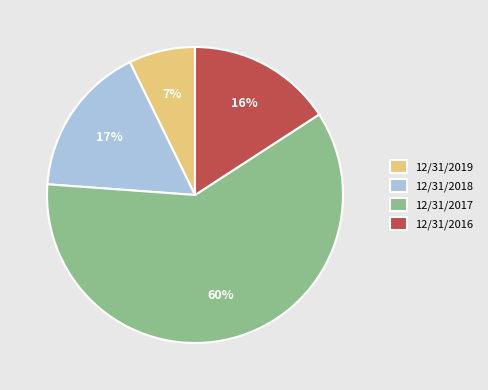

To the nearest percent, what is the difference between the 12/31/2019 and 12/31/2016 slice percentages?

9%